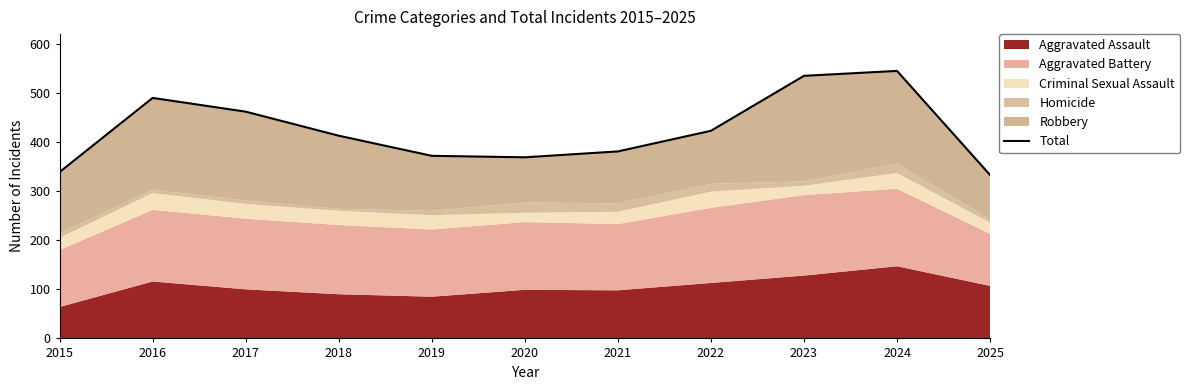

True or false: there are more than 2 points higher than both neighbors.

False